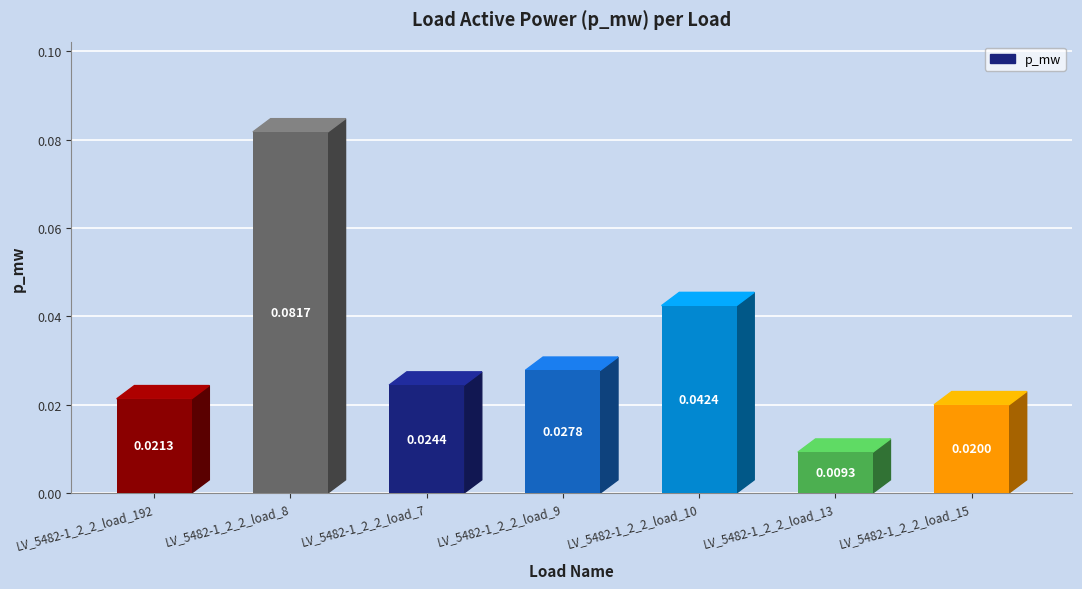

What is the label of the 3rd bar from the left?

LV_5482-1_2_2_load_7